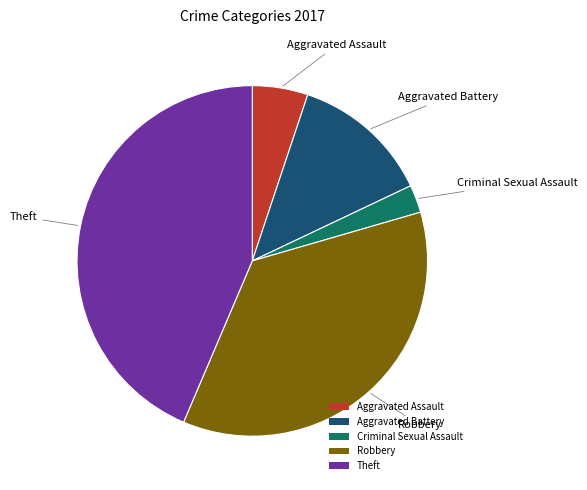

Rank the categories by value from lowest to highest.

Criminal Sexual Assault, Aggravated Assault, Aggravated Battery, Robbery, Theft